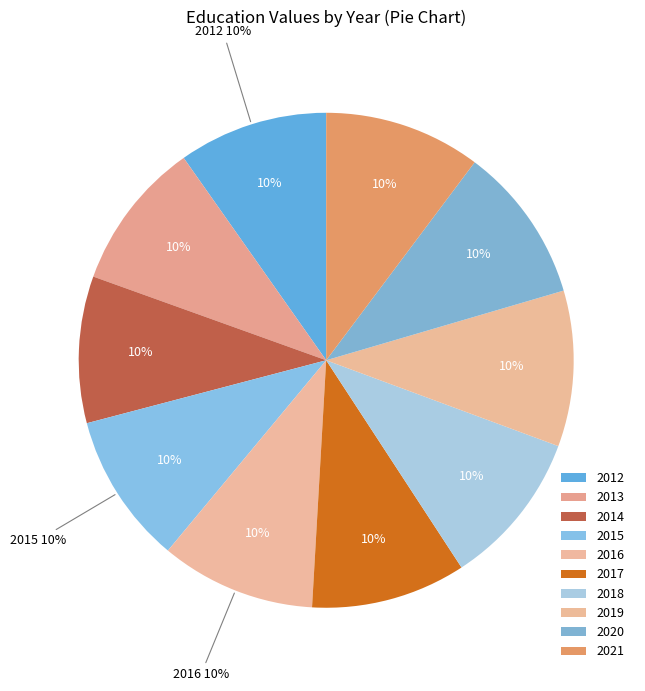

True or false: 2016 accounts for 1% of the total.

False